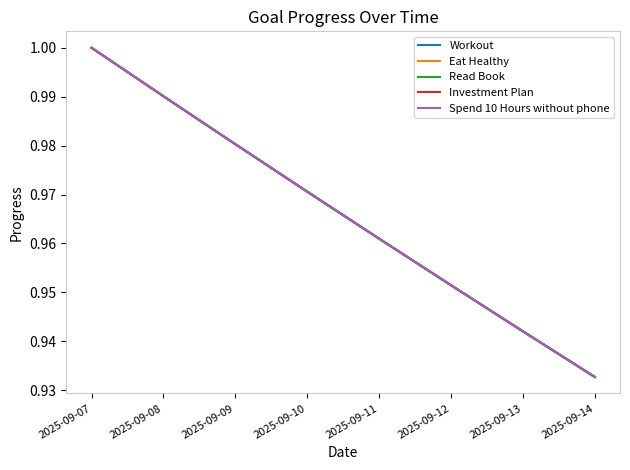

What is the maximum value for Eat Healthy?

1.0